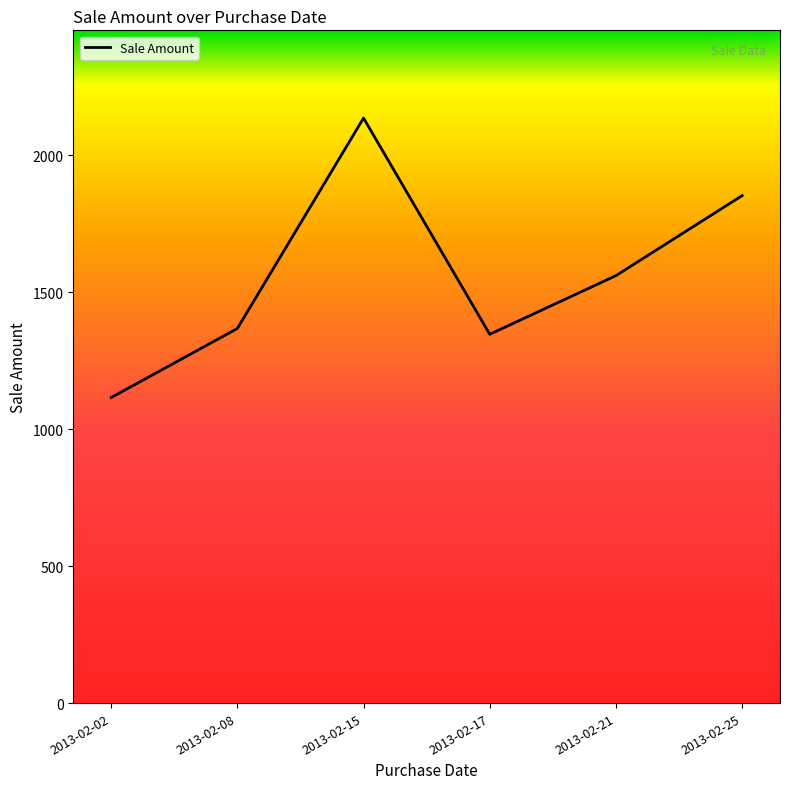

Reading left to right, extract all data points from this chart.

2013-02-02=1115	2013-02-08=1367	2013-02-15=2135	2013-02-17=1346	2013-02-21=1560	2013-02-25=1852